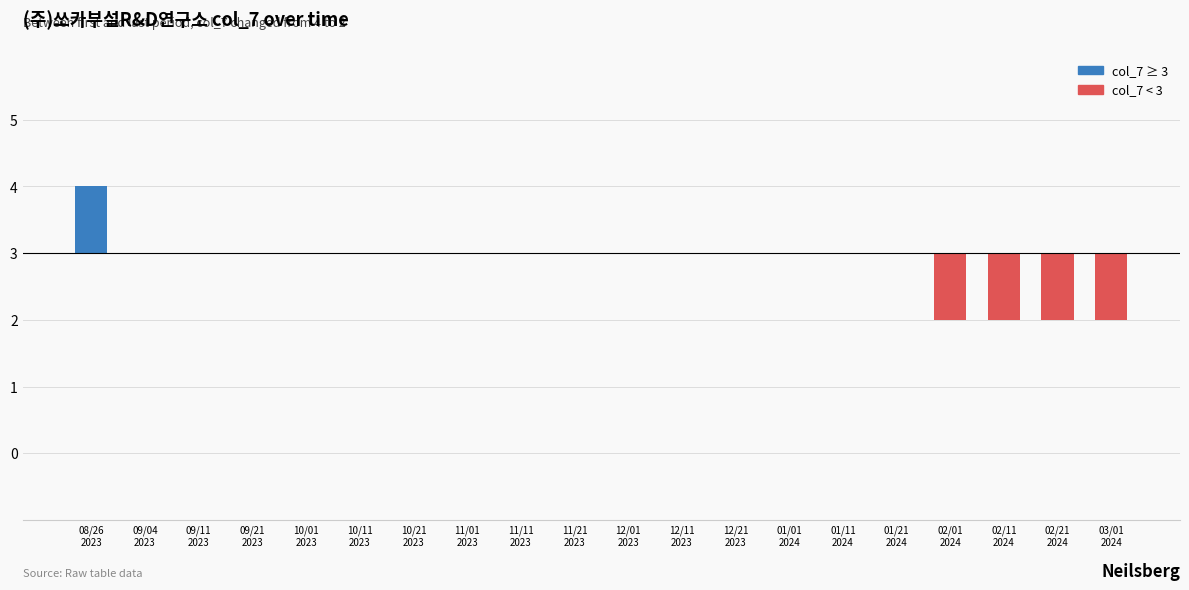

Are the bars grouped side by side (vs. stacked)?

Yes